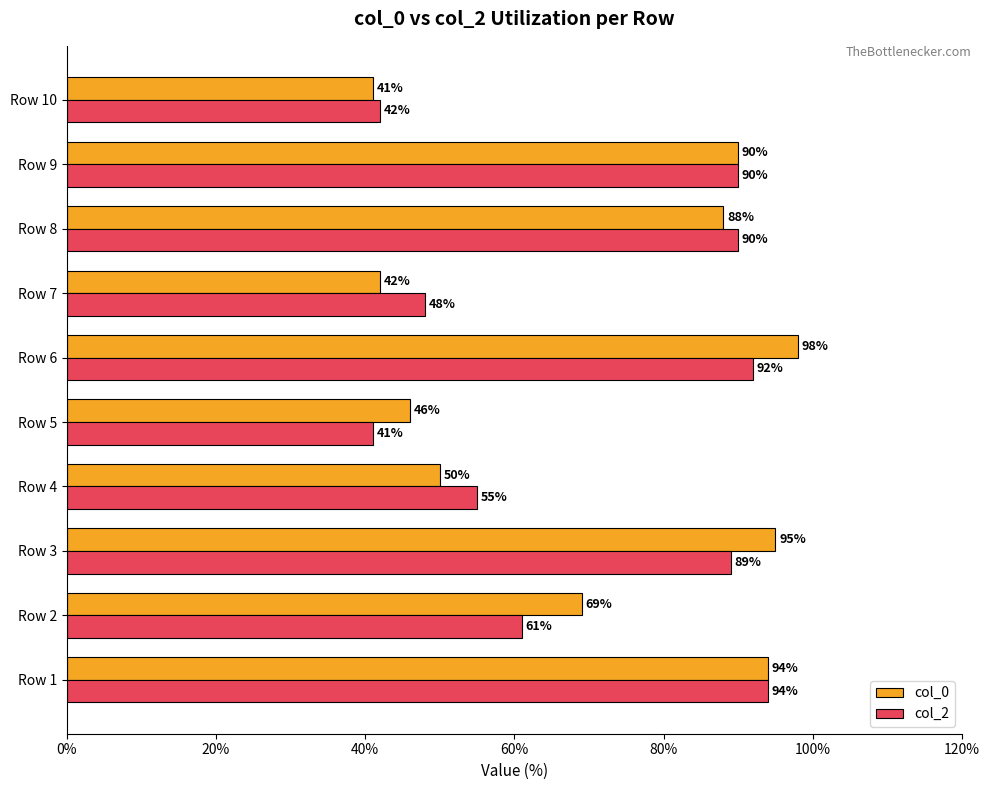

The value of col_2 at Row 6 is 152. True or false?

False